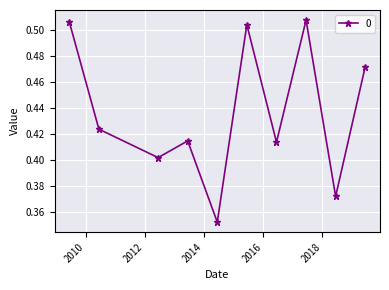

How many values are between 0 and 1?

10